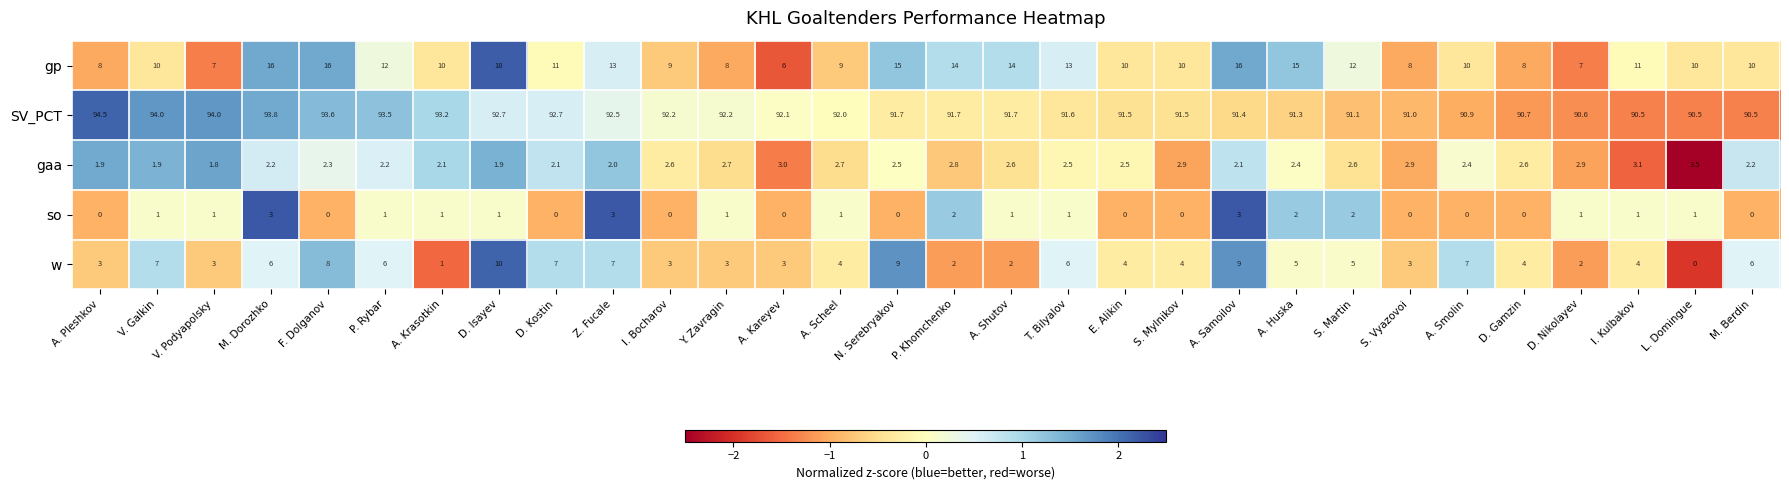

Which series changed the most between P. Rybar and A. Huska?

gp